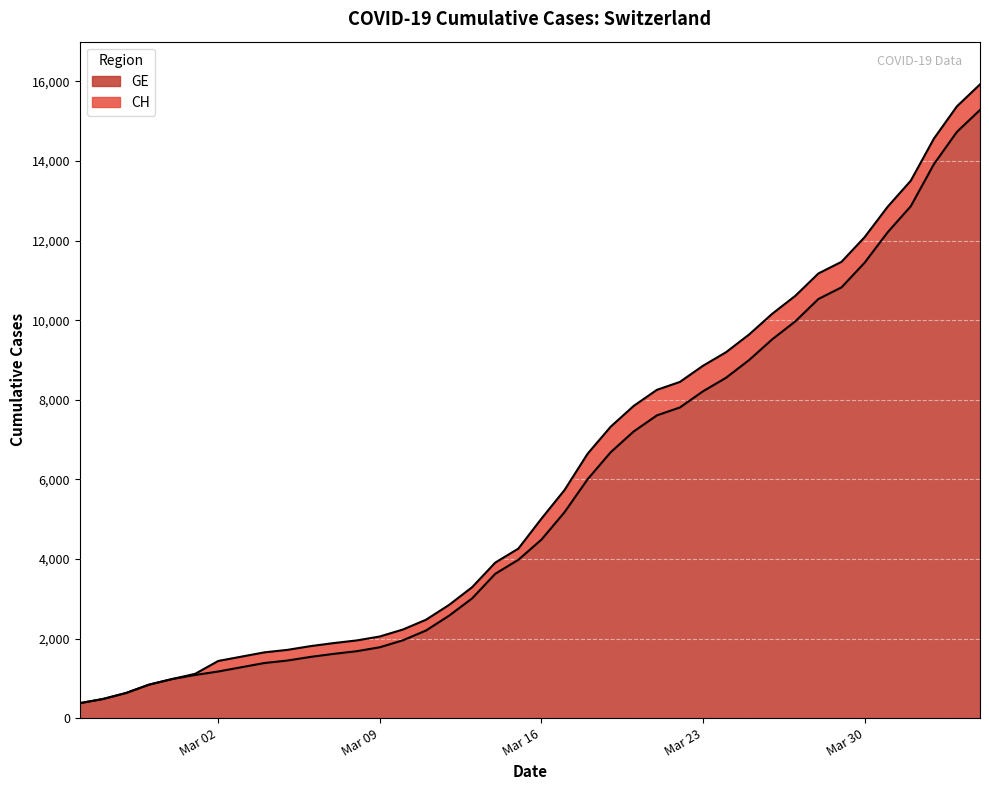

Reading left to right, transcribe all the data shown in this chart.

CH: 375	479	630	840	981	1113	1436	1544	1652	1715	1809	1885	1952	2051	2226	2472	2845	3291	3908	4259	5012	5731	6644	7323	7847	8249	8449	8855	9196	9642	10162	10613	11175	11467	12086	12852	13505	14561	15375	15926
GE: 375	479	630	840	981	1083	1171	1278	1384	1447	1538	1614	1681	1780	1955	2201	2574	3010	3627	3978	4485	5174	6002	6681	7205	7607	7807	8213	8554	9000	9520	9971	10533	10825	11444	12210	12863	13919	14733	15284